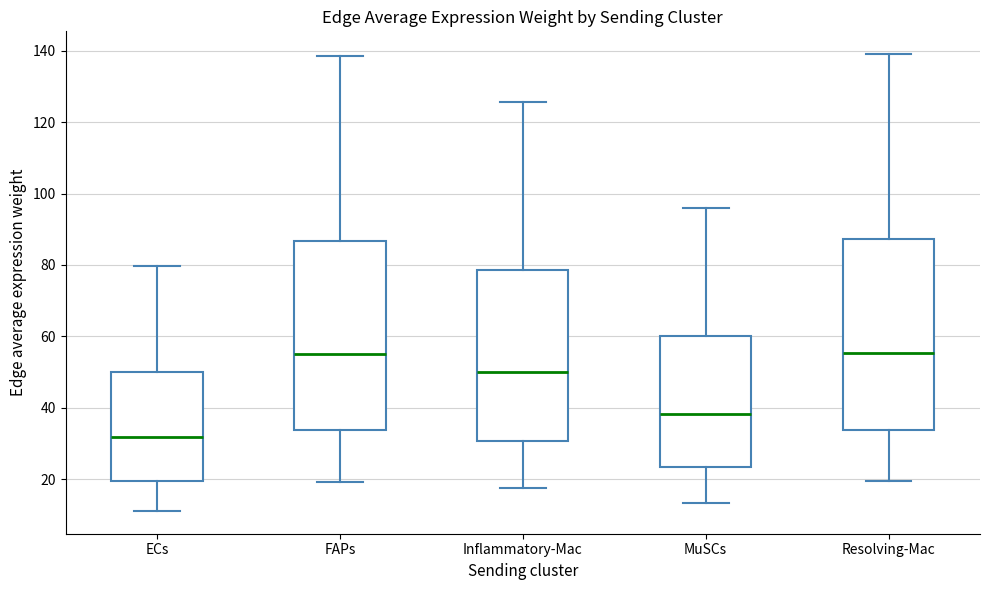

Reading left to right, read every box against the y-axis: the position of its median line, the range the box covers, and the ends of its whiskers. The values are not printed on the chart, so give them approximately, as read against the axis.

ECs: median 32, box 20 to 50, whiskers 12 to 80
FAPs: median 56, box 34 to 86, whiskers 20 to 138
Inflammatory-Mac: median 50, box 30 to 78, whiskers 18 to 126
MuSCs: median 38, box 24 to 60, whiskers 14 to 96
Resolving-Mac: median 56, box 34 to 88, whiskers 20 to 140